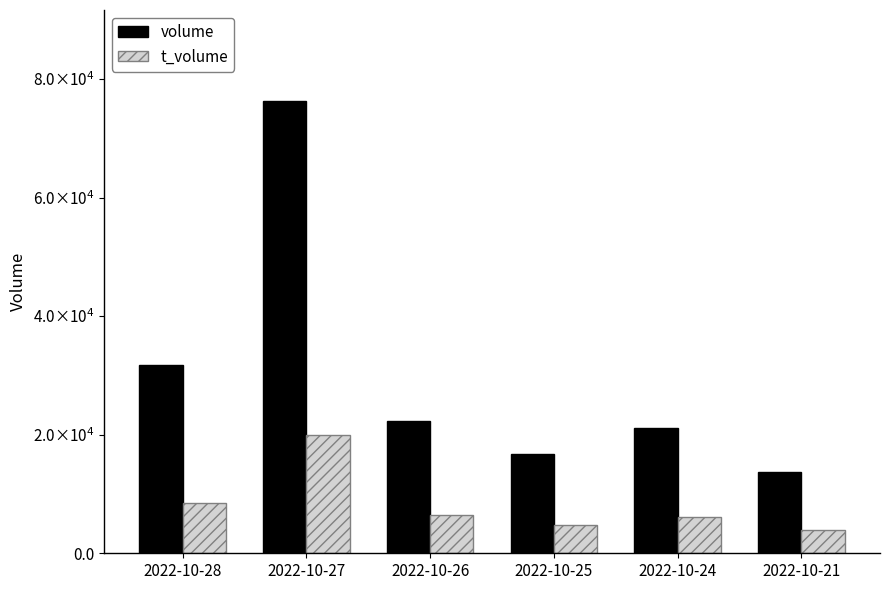

At which category does the chart reach its peak across all series?

2022-10-27